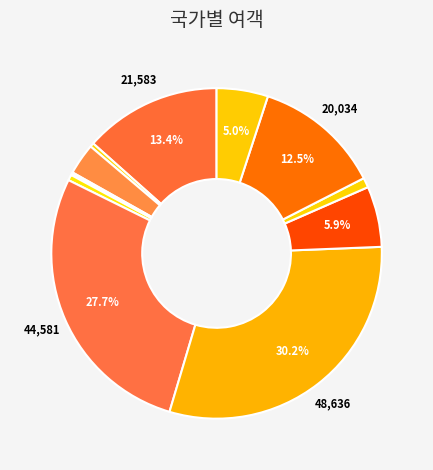

Rank the categories by value from highest to lowest.

일본, 베트남, 대만, 태국, 중국, 필리핀, 러시아, 캄보디아, 몽골, 라오스, 말레이지아, 마카오